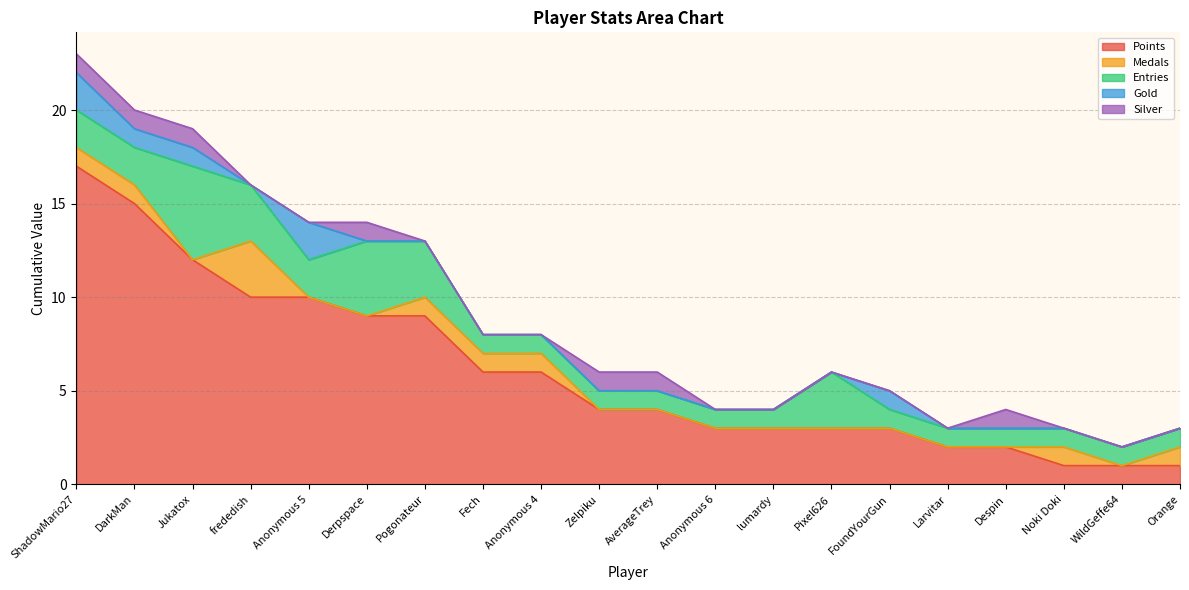

What is the label of the 2nd point from the right?

WildGeffe64